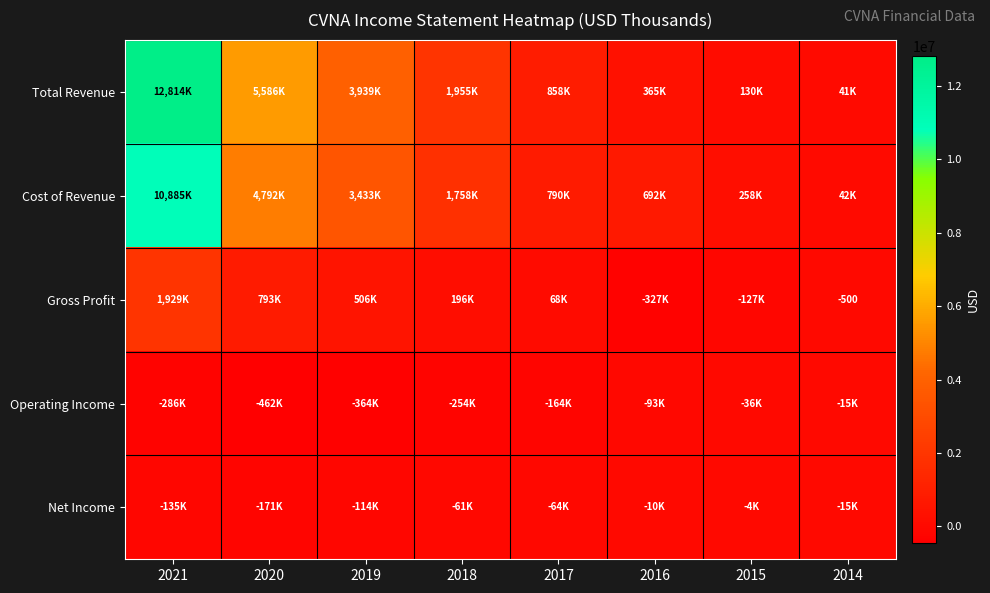

How many values in Gross Profit are below zero?

3